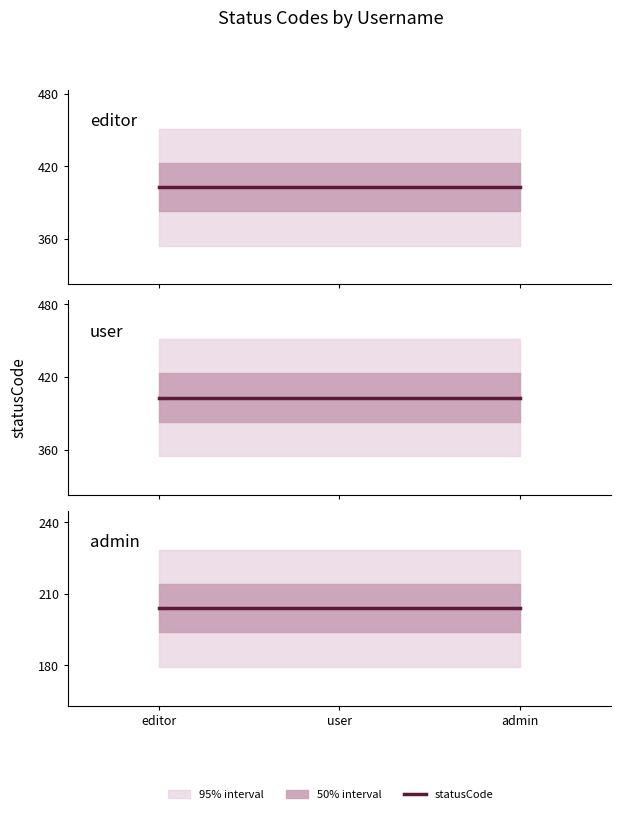

Is it true that the value at user is 88?

False